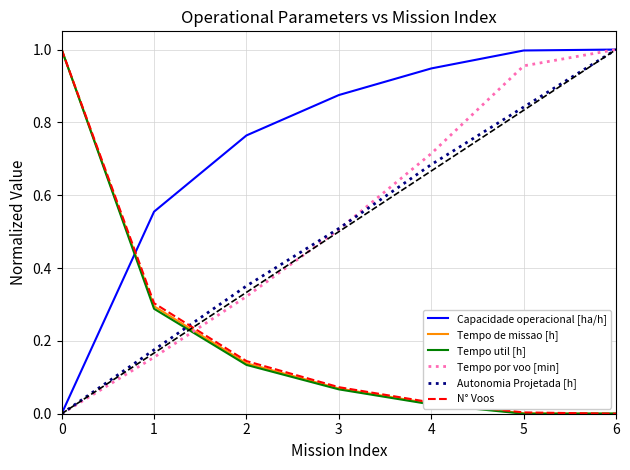

Which series has the largest total across all categories?

Capacidade operacional [ha/h]